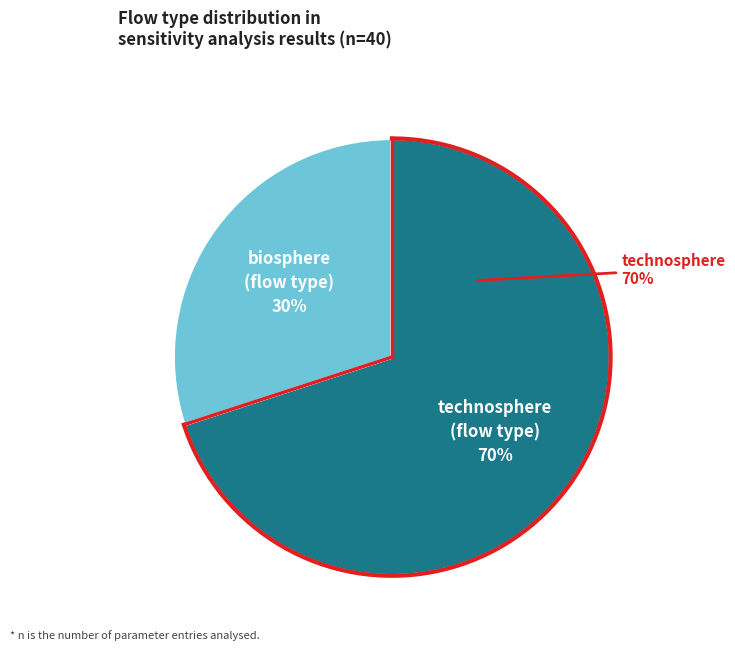

To the nearest percent, what portion does biosphere represent?

30%